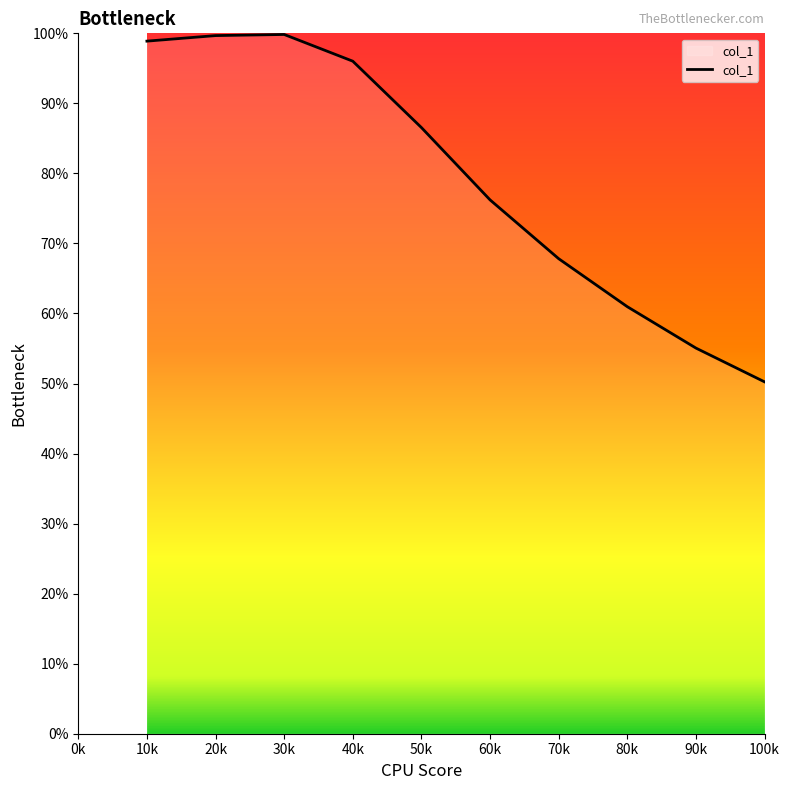

True or false: the data has more than 2 interior local peaks.

False